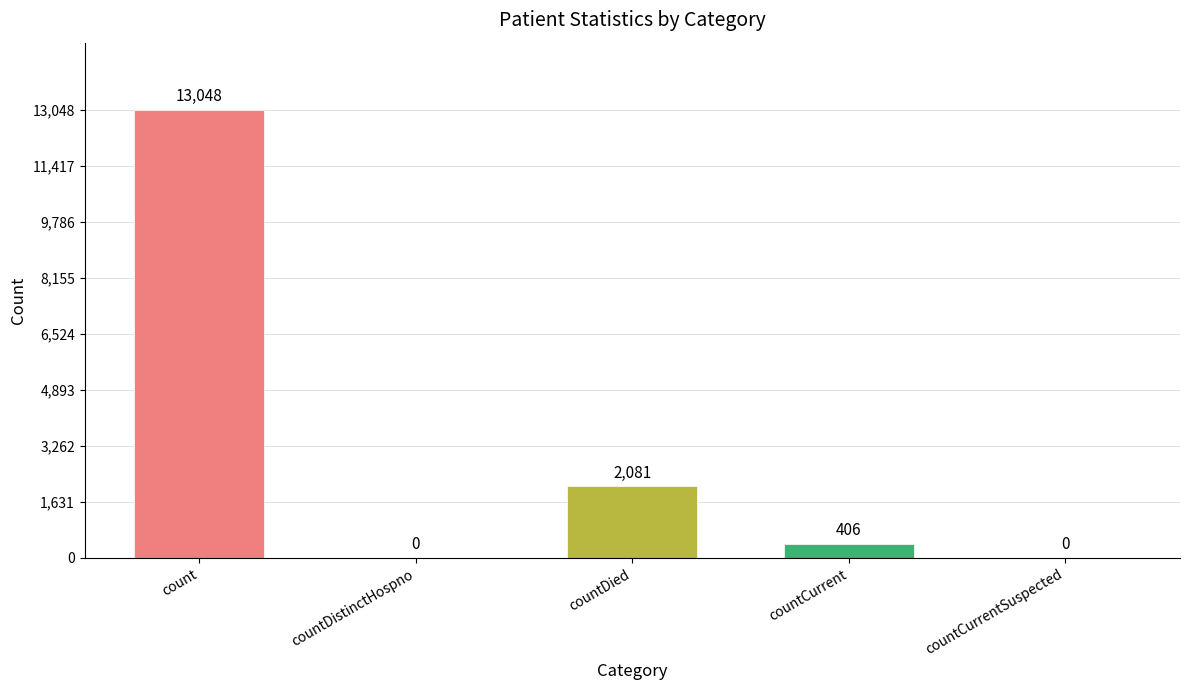

Where is the data nearest to the value 6524?

countDied